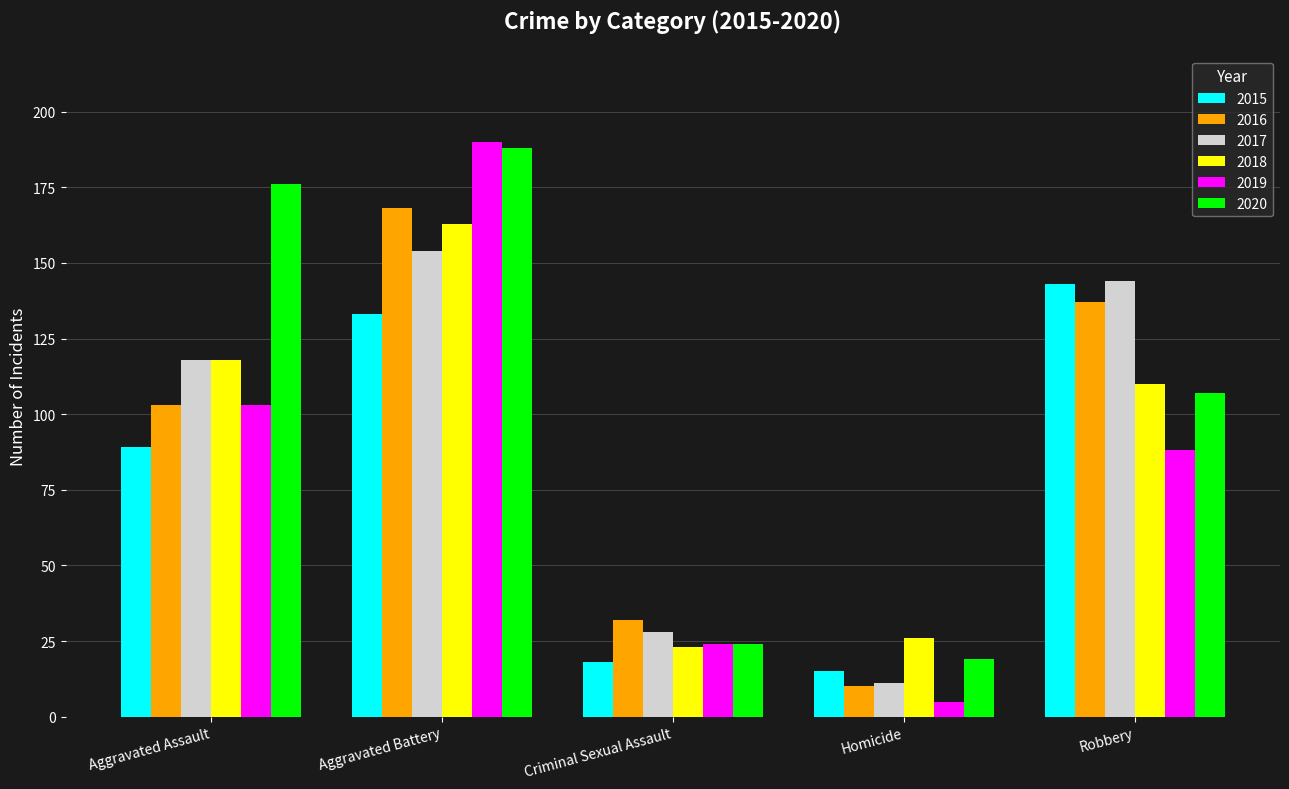

What is the difference between the 2015 values at Robbery and Criminal Sexual Assault?

125